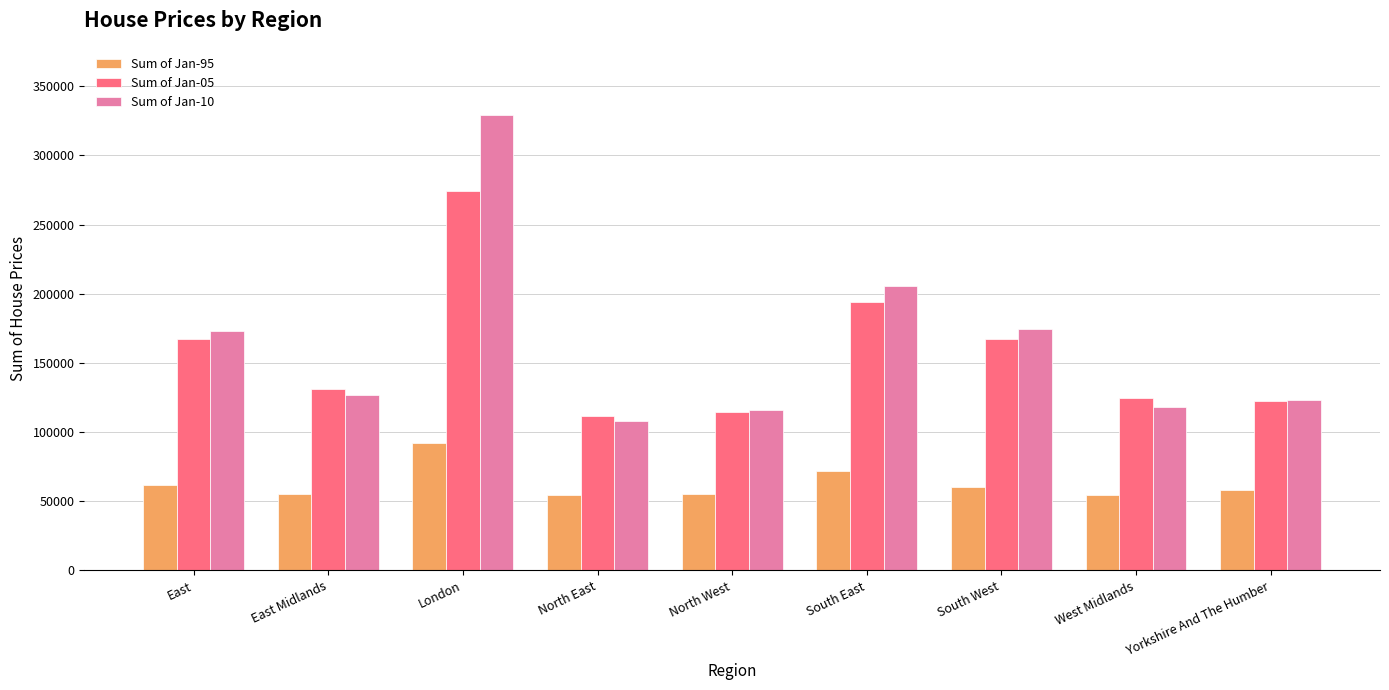

Is the value of Sum of Jan-95 at South West greater than the value of Sum of Jan-10 at Yorkshire And The Humber?

No